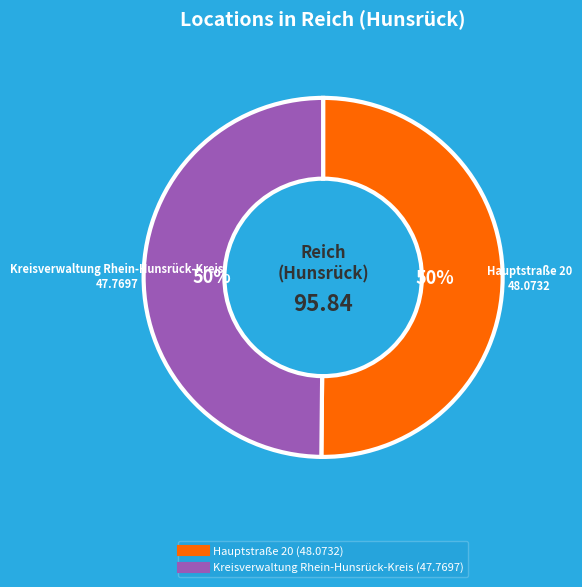

Is the sum of Kreisverwaltung Rhein-Hunsrück-Kreis and Hauptstraße 20 greater than half?

Yes